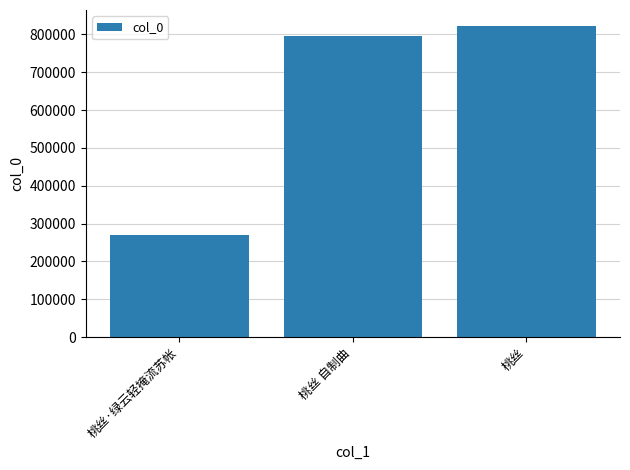

List the labels in order of value, largest first.

桃丝, 桃丝 自制曲, 桃丝·绿云轻掩流苏帐